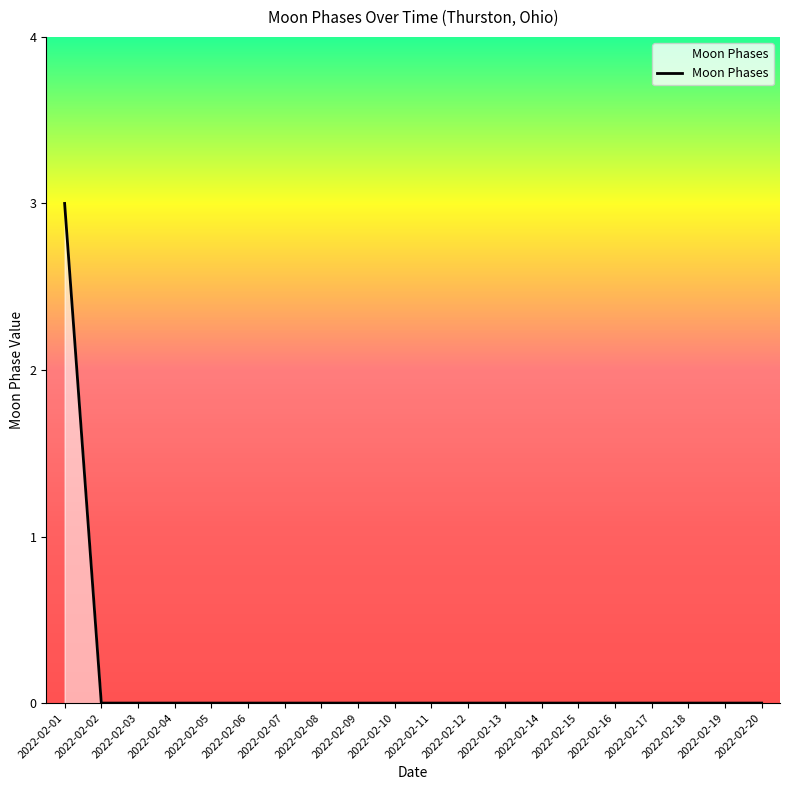

Reading left to right, transcribe all the data shown in this chart.

3	0	0	0	0	0	0	0	0	0	0	0	0	0	0	0	0	0	0	0